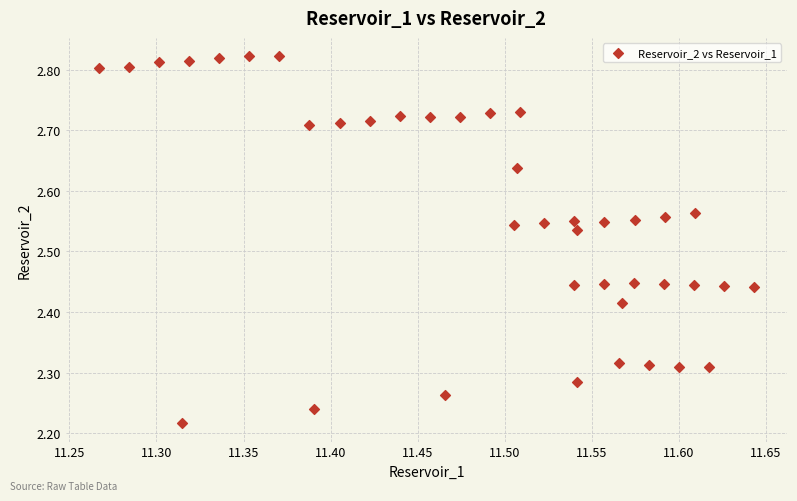

What is the range of Y values (max minus min)?

0.6